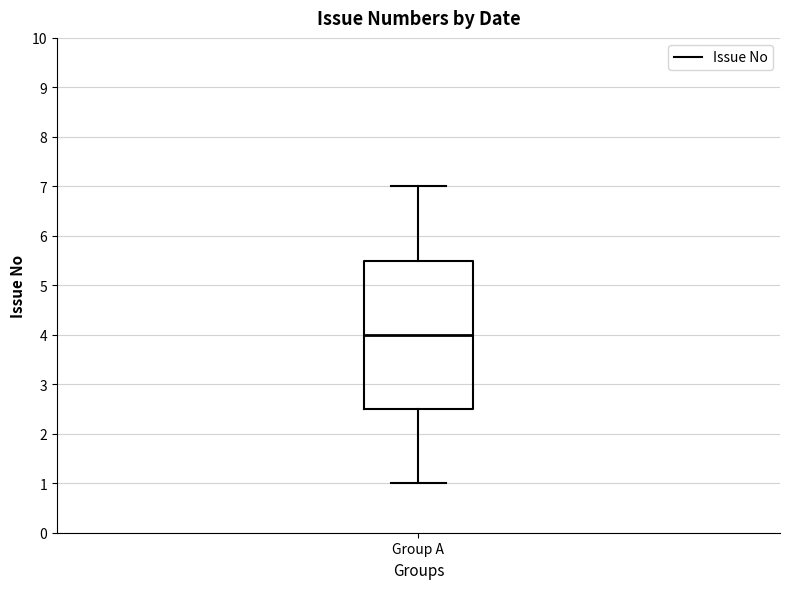

Transcribe this box plot: give where the median line is, the range the box spans, and where the two whiskers end, as read against the y-axis. The values are not printed on the chart, so give them approximately, as read against the axis.

median 4.0, box 2.5 to 5.5, whiskers 1.0 to 7.0